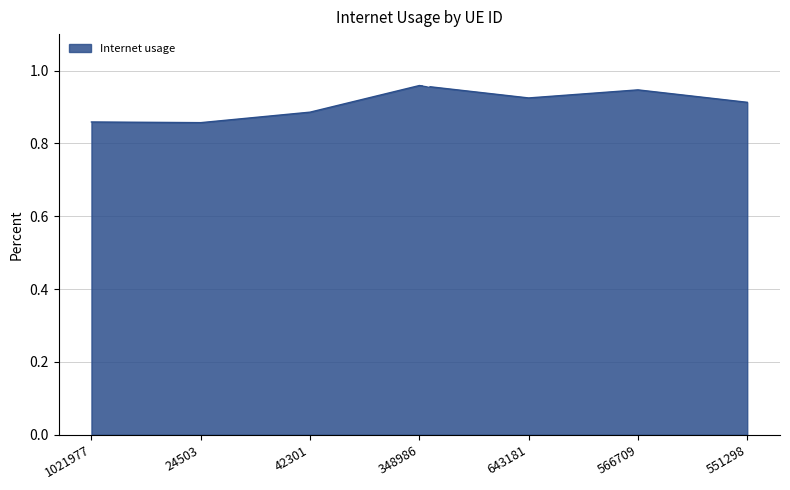

Where is the first local maximum?

348986